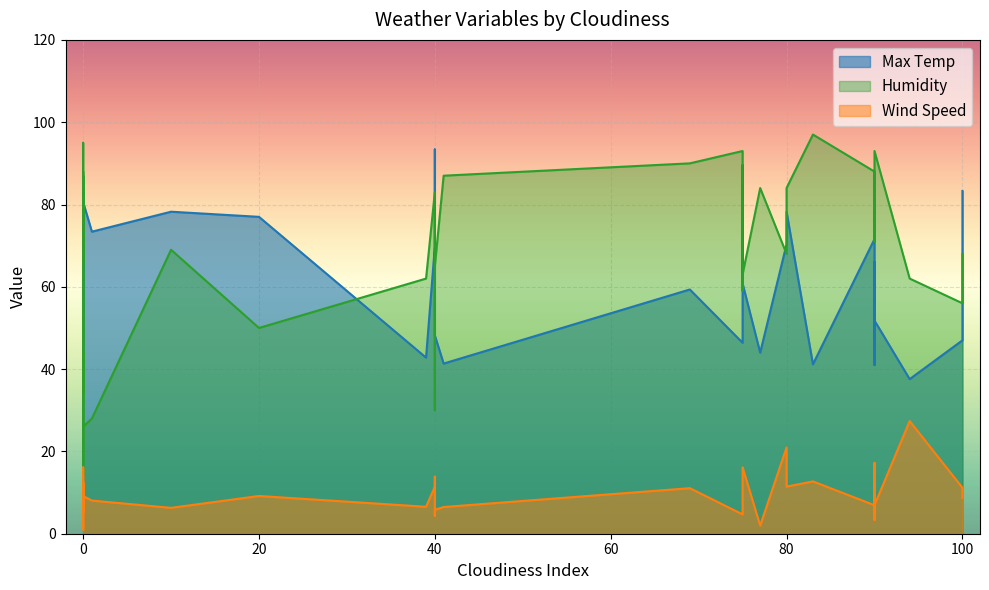

True or false: Humidity has more than 2 interior local peaks.

True